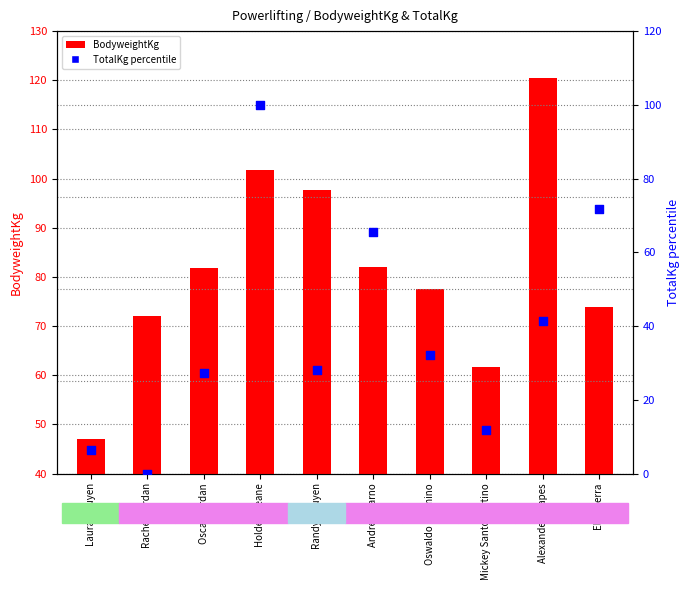

What is the total value across all series at Oswaldo Pazmino?

109.5